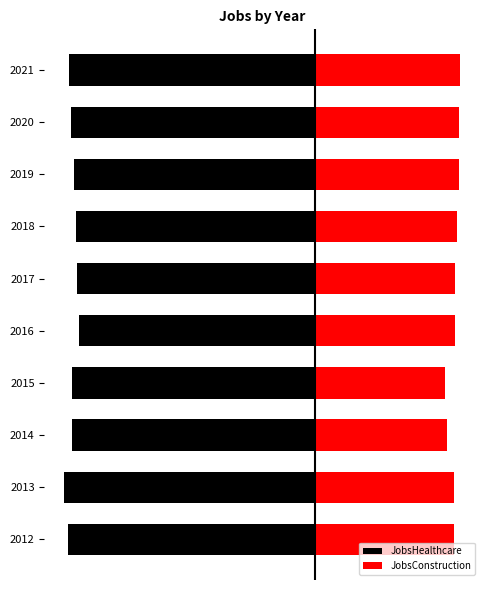

What are all the series names shown in the legend?

JobsHealthcare, JobsConstruction